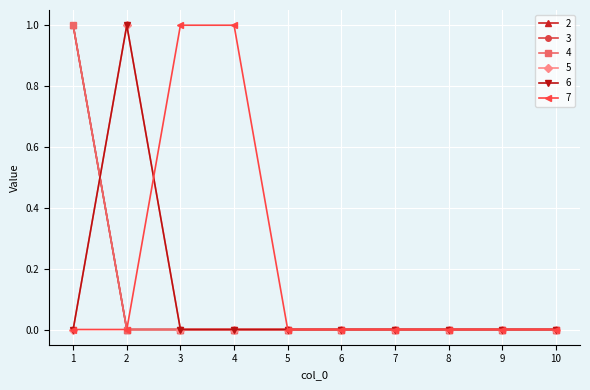

Where is 5 nearest to the value 0?

1